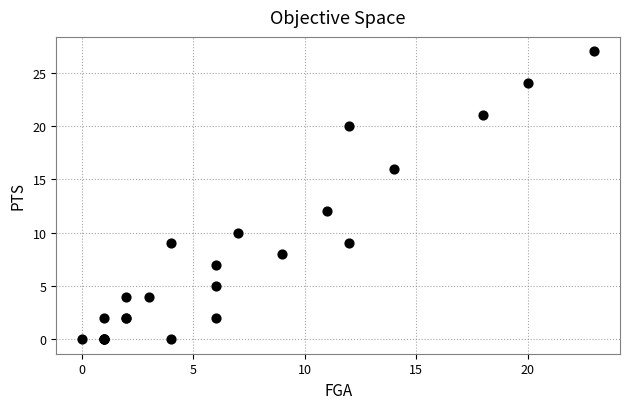

What Y value in the scatter plot is closest to 13?

12